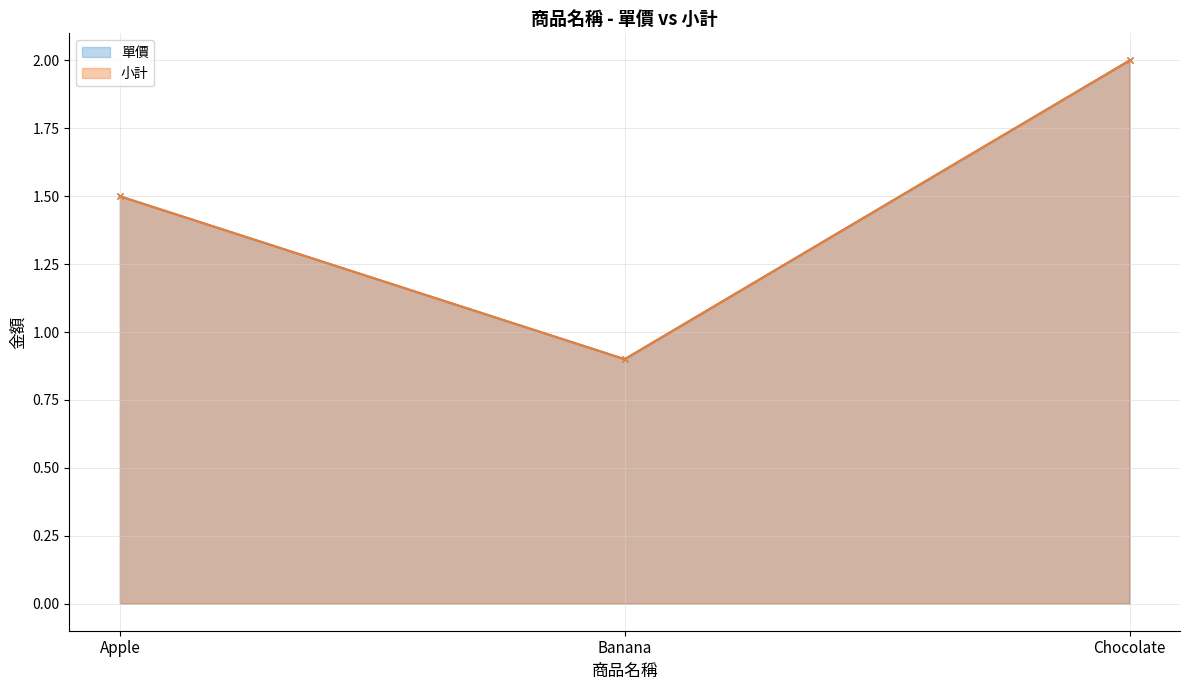

What is the label of the 3rd point from the left?

Chocolate